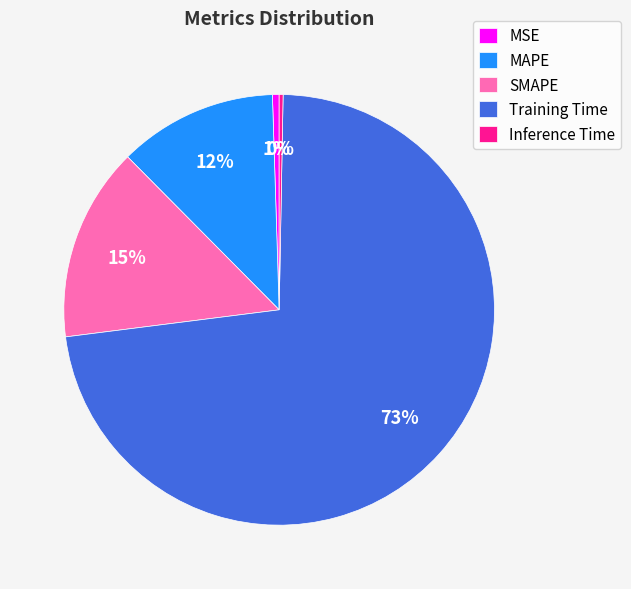

Count the number of slices in the pie.

5